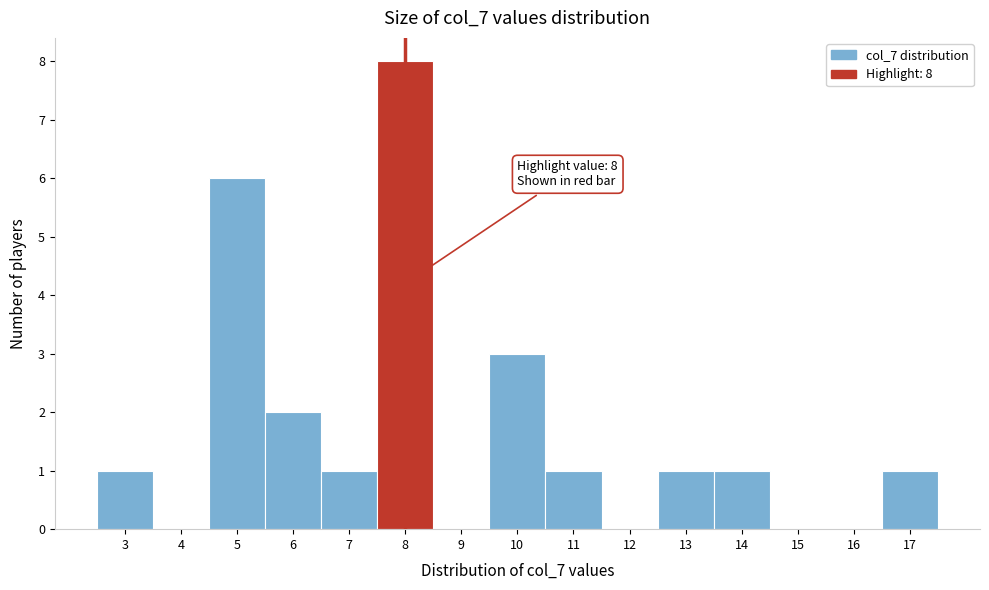

Over which range of the x-axis is the bar tallest?

7.5 to 8.5